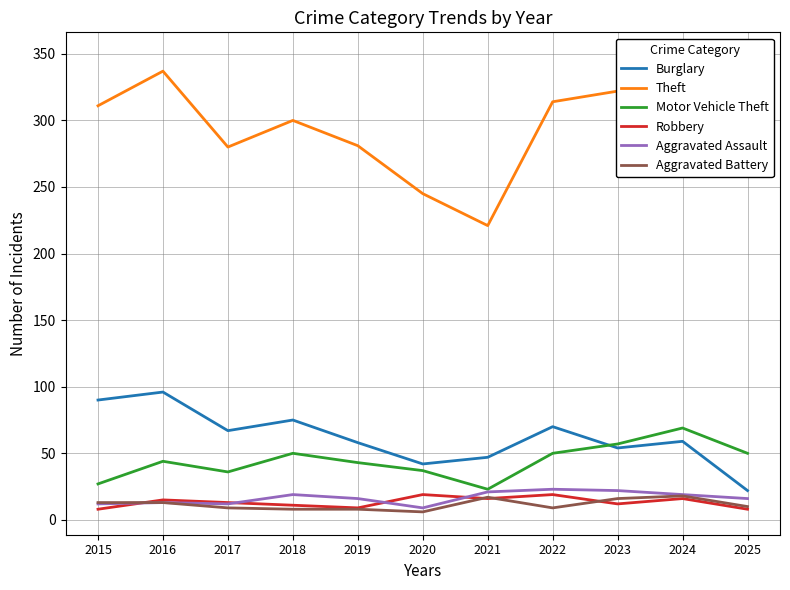

How many times do Aggravated Battery and Robbery cross each other?

4